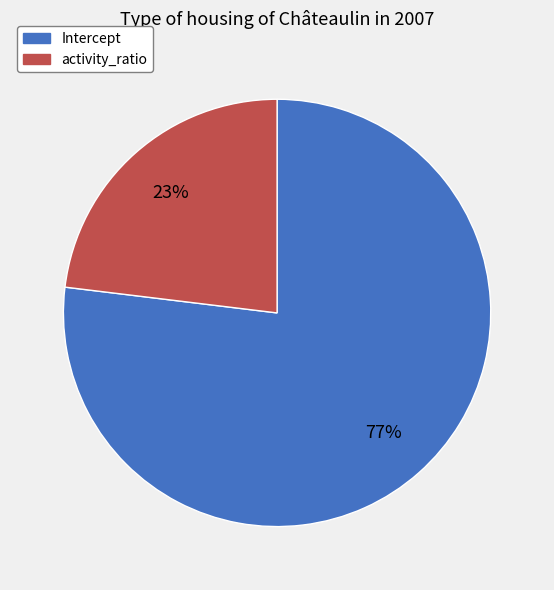

How many segments does this pie chart have?

2